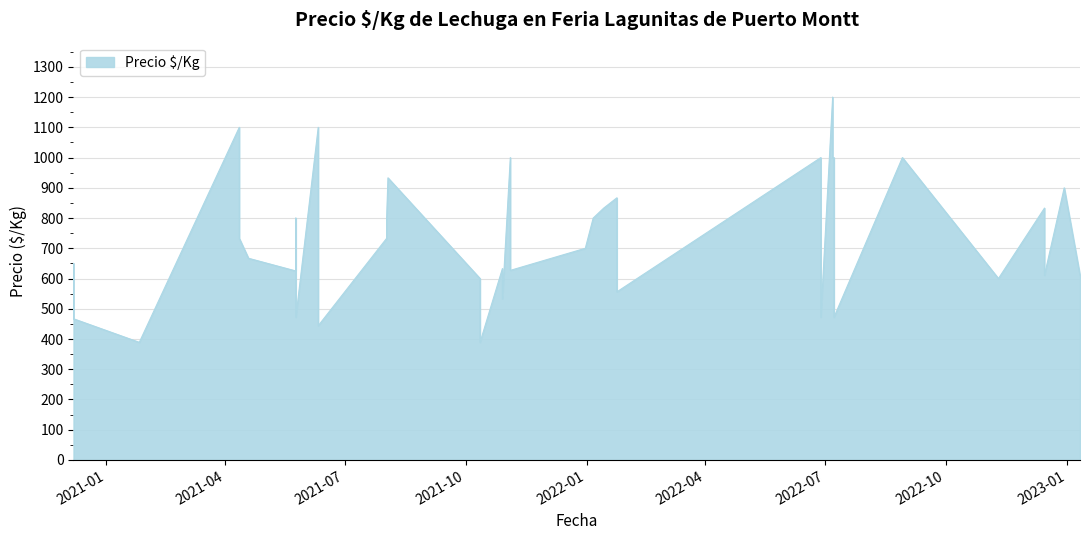

Between 2021-10-29 and 2021-10-29, which is larger?

2021-10-29